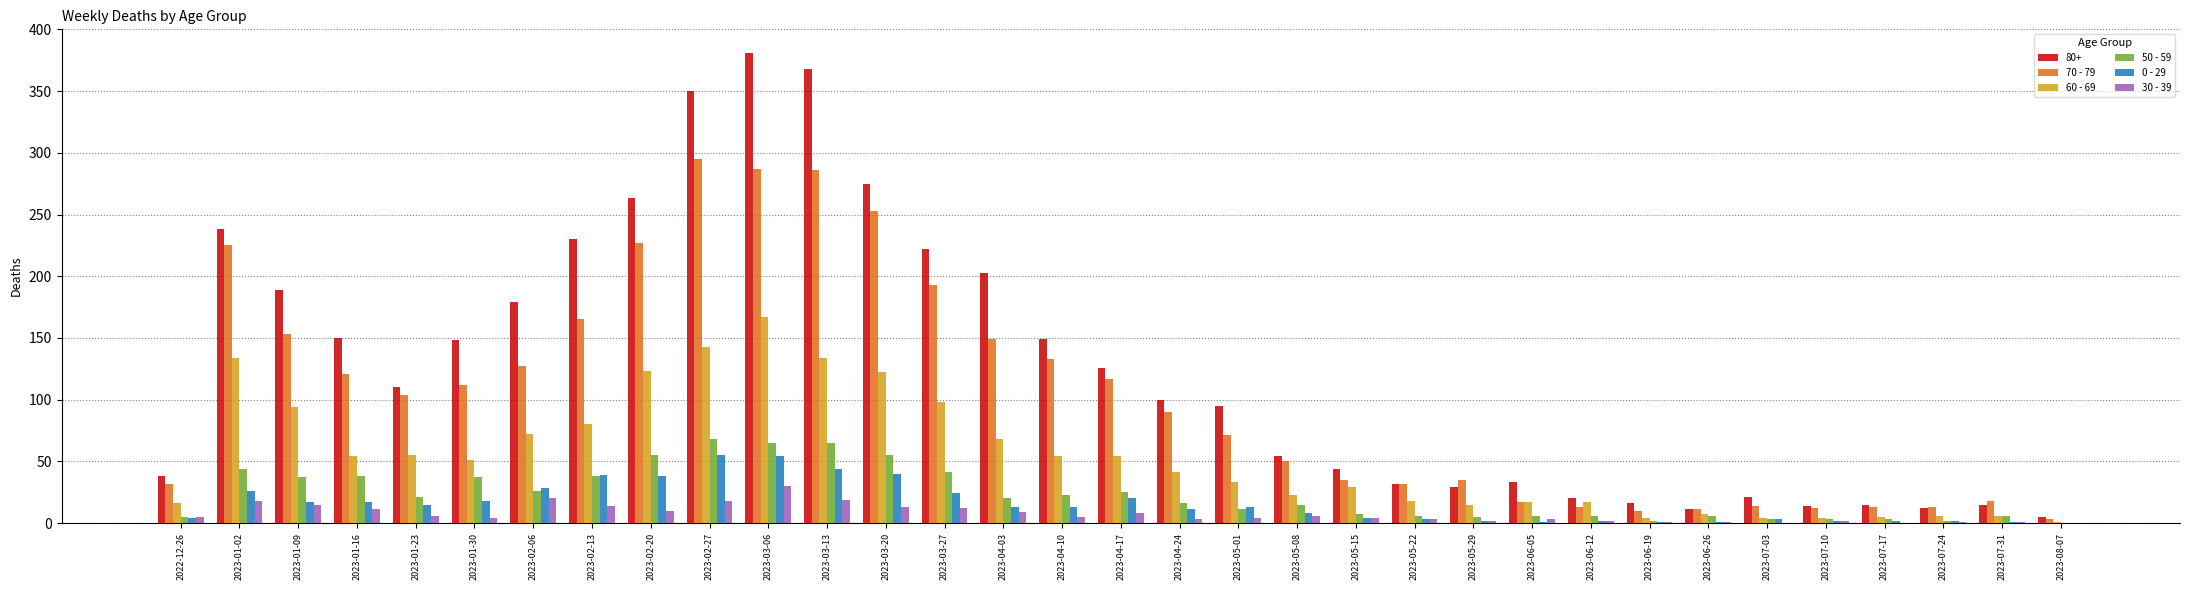

What value does the 0 - 29 series have at 2023-01-16?

17